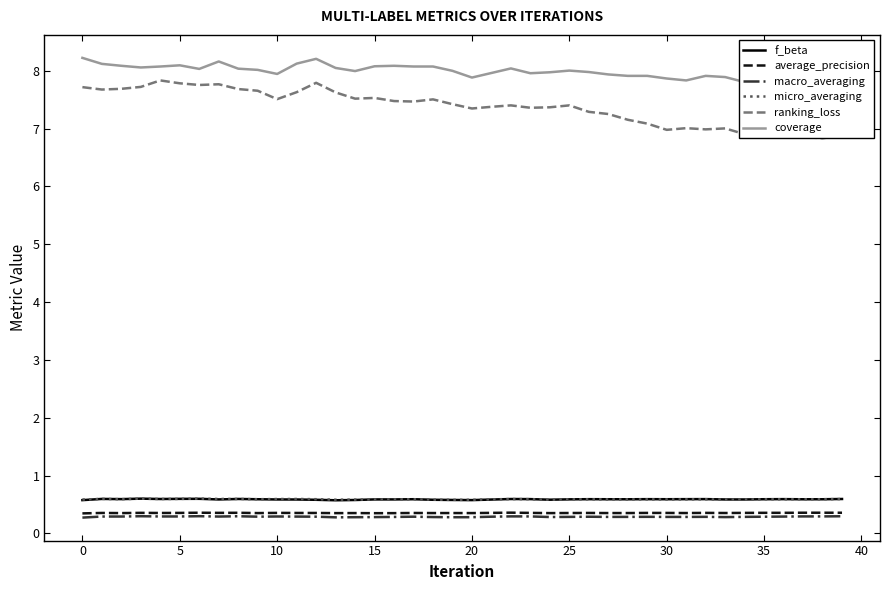

True or false: macro_averaging and f_beta intersect in this chart.

False